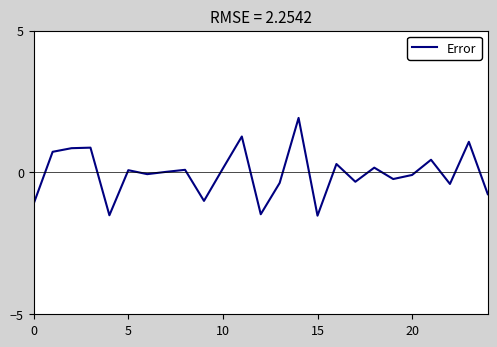

What is the smallest value displayed?

-1.5